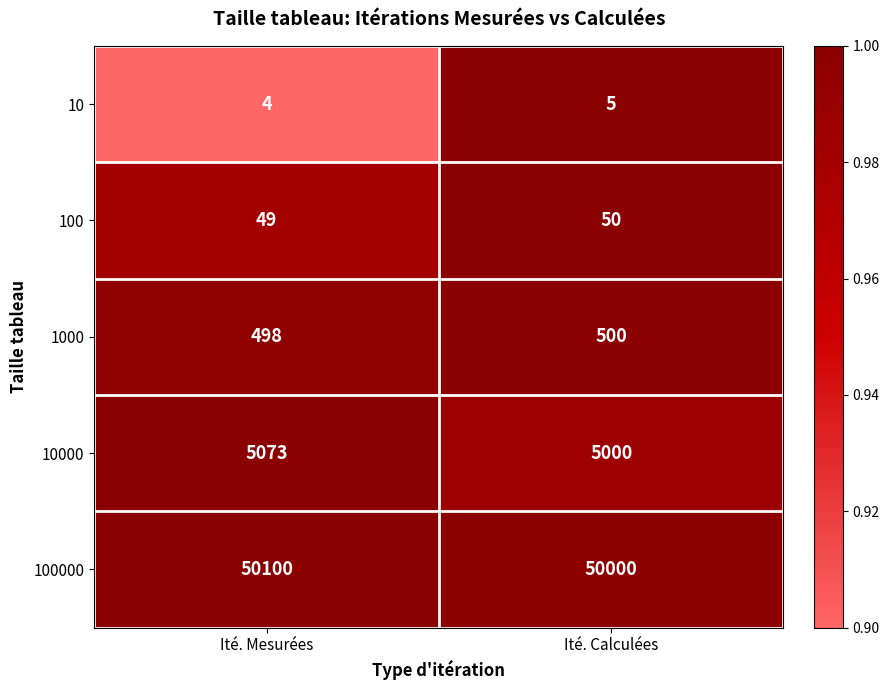

At which category is the sum across all series the highest?

Ité. Mesurées